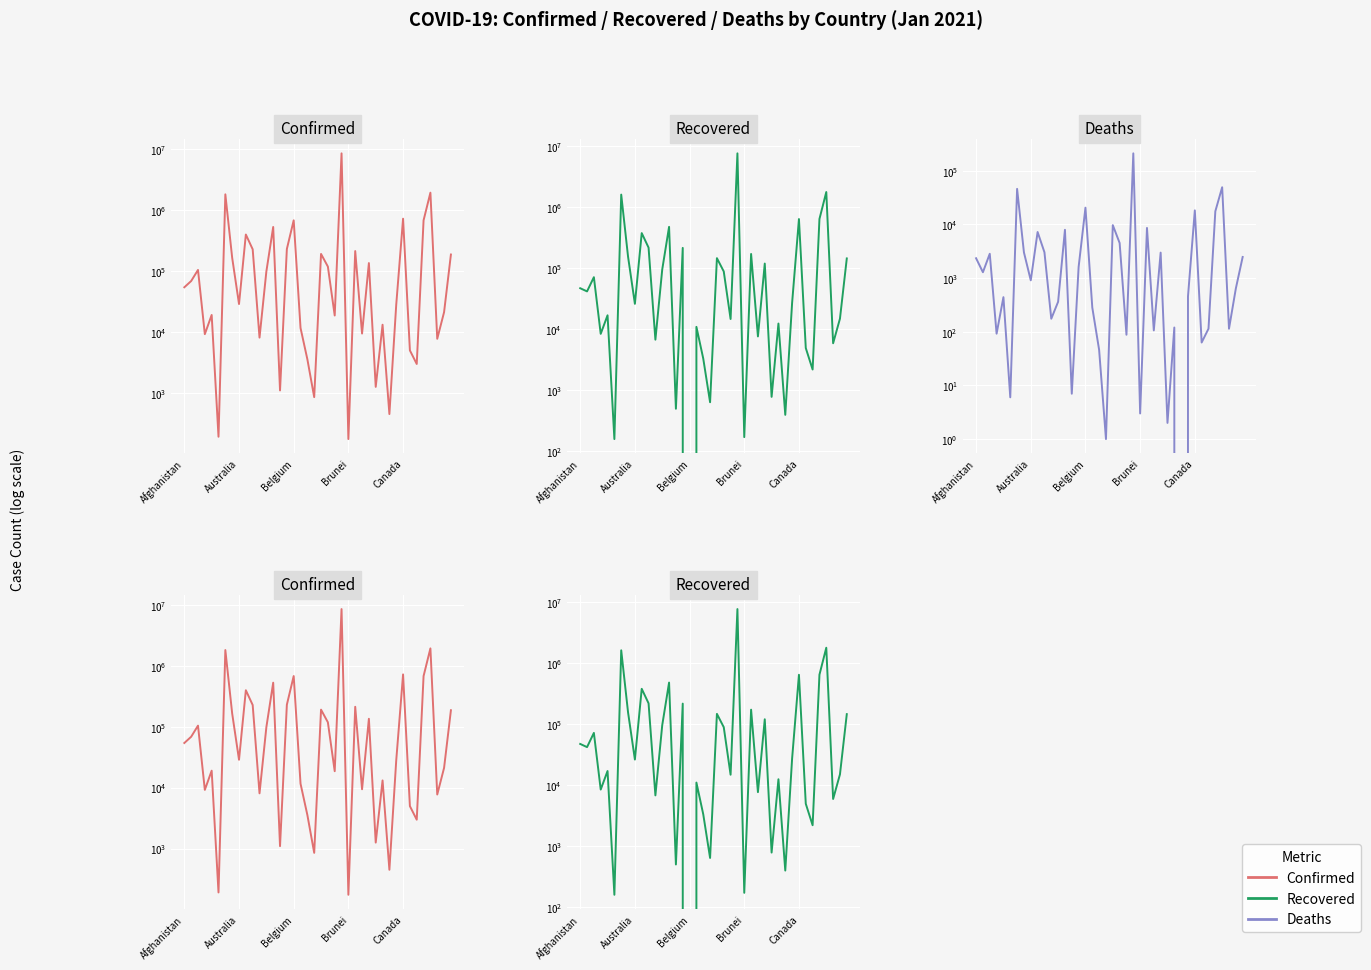

What is the difference between the Recovered values at 36 and 11?

1763235